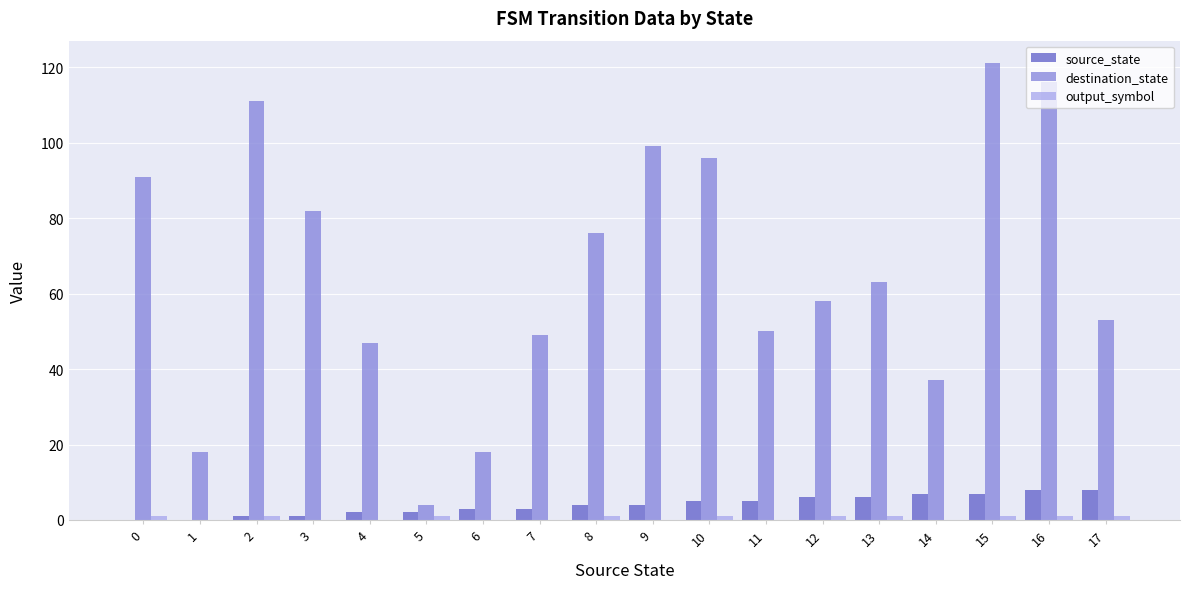

Is it true that destination_state equals 27 at 13?

False